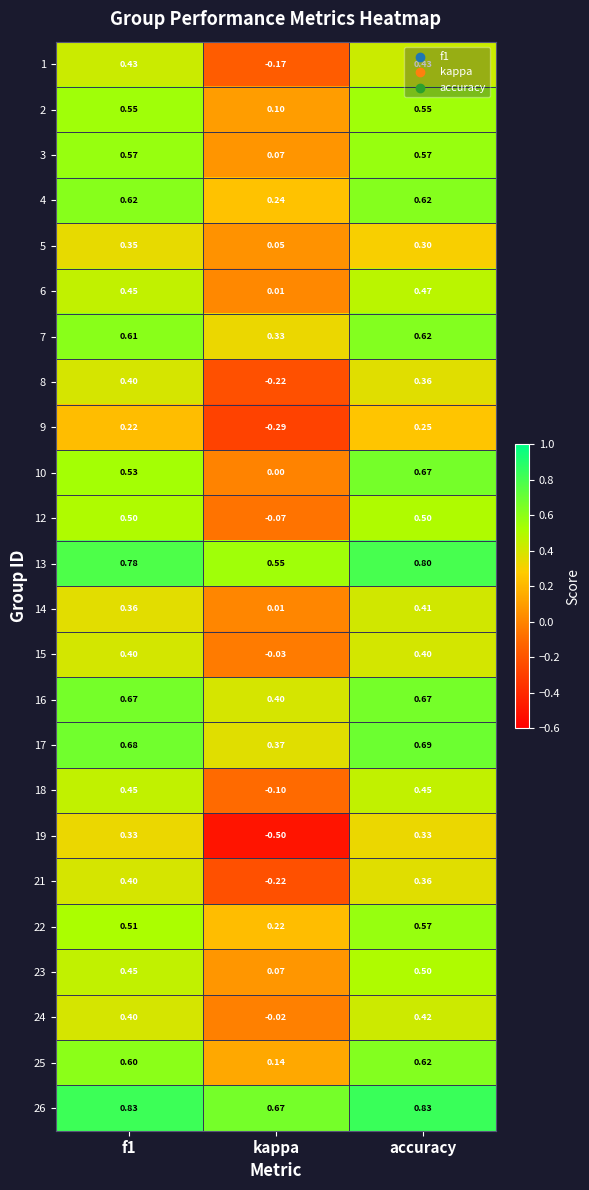

Is the value of 13 at accuracy greater than the value of 23 at f1?

Yes